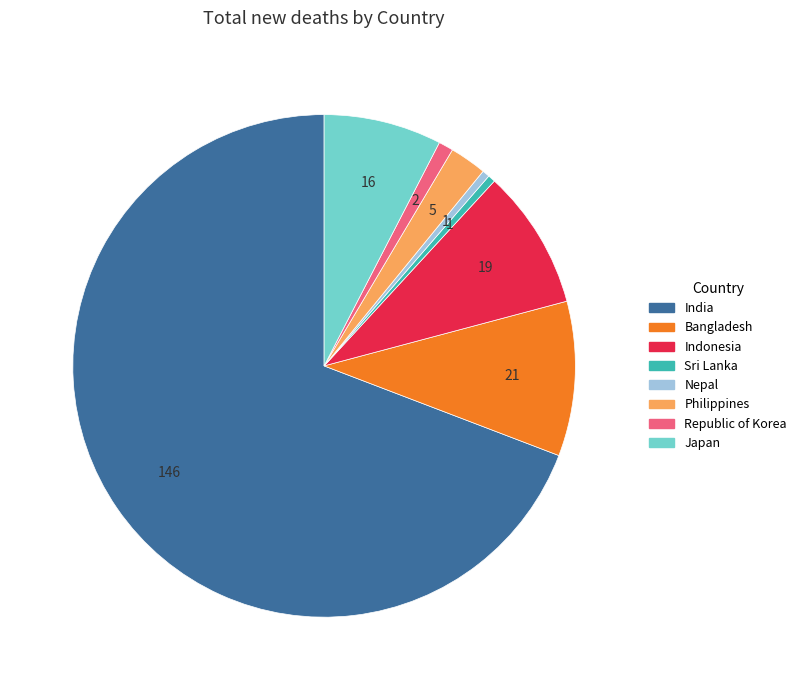

Which slice represents more than half of the pie?

India